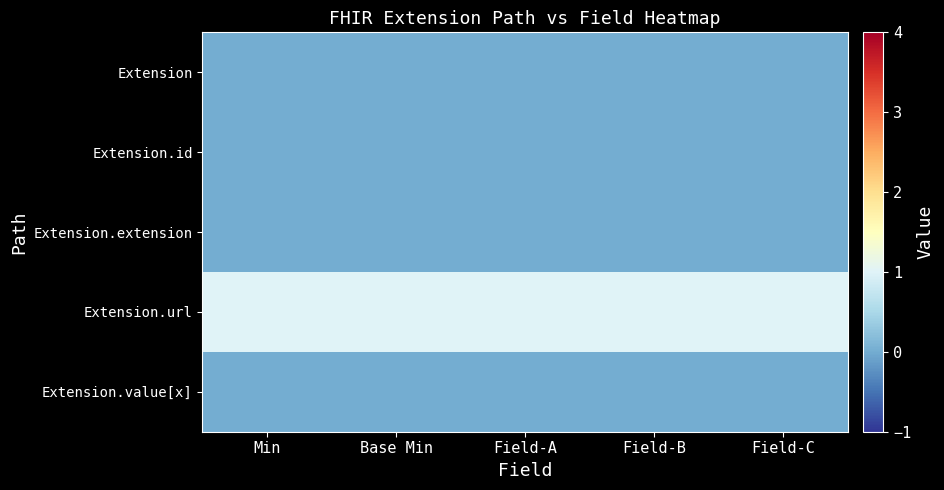

Rank the series by their maximum value, from highest to lowest.

Extension.url, Extension, Extension.id, Extension.extension, Extension.value[x]